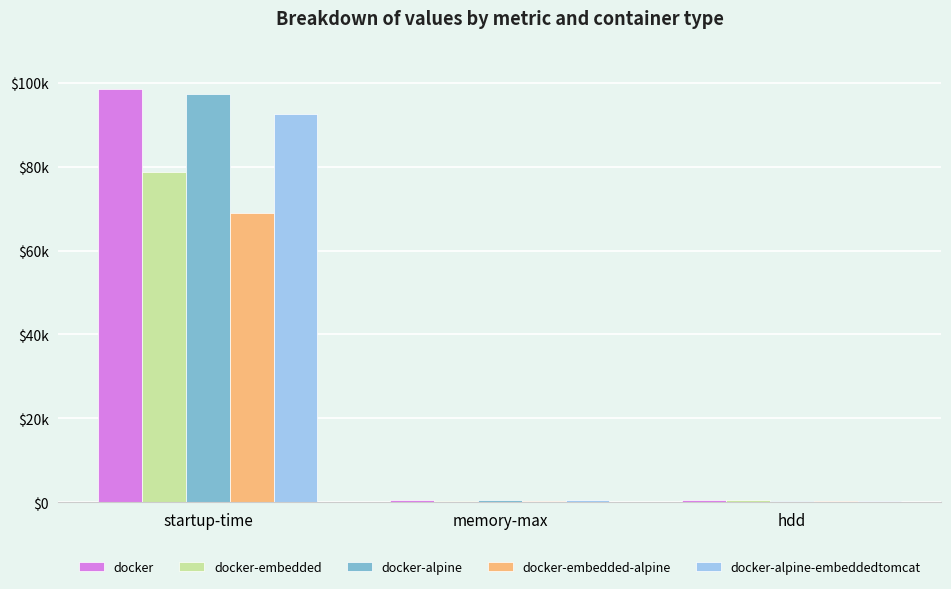

Where is docker-embedded-alpine nearest to the value 34659?

hdd